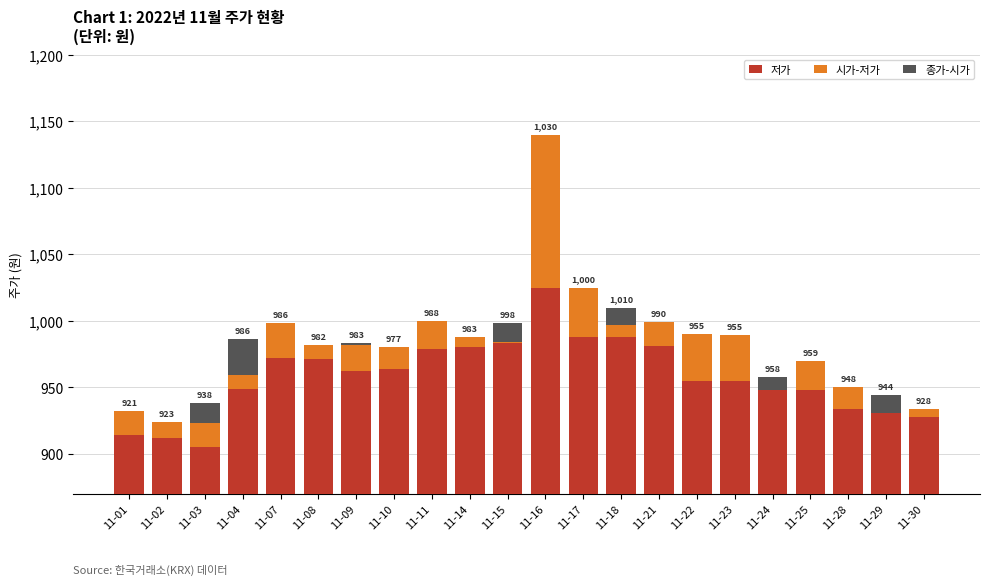

At which label does 저가 reach its minimum?

11-03